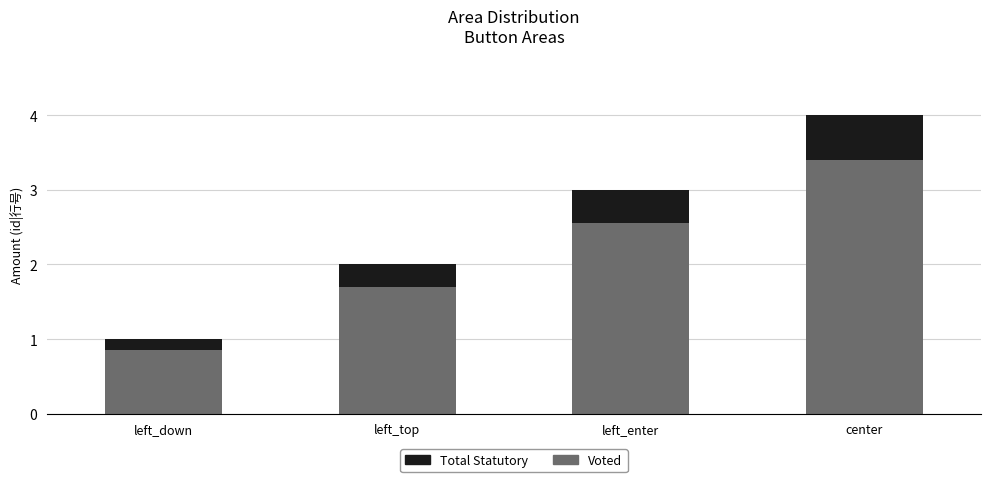

Read the Voted value at left_top.

1.7